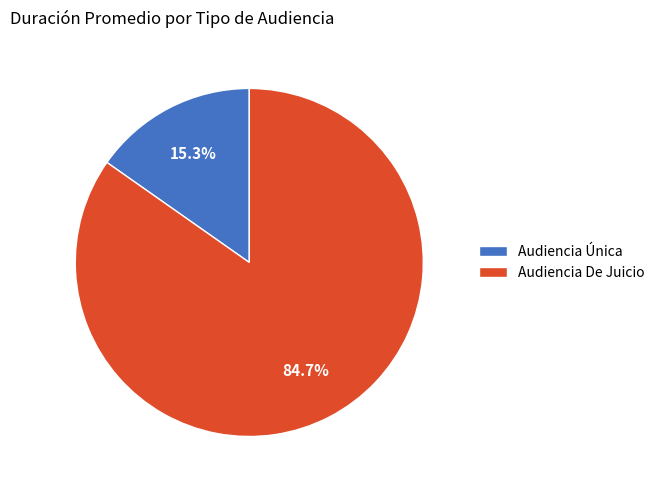

Which category has the smallest portion of the pie?

Audiencia Única